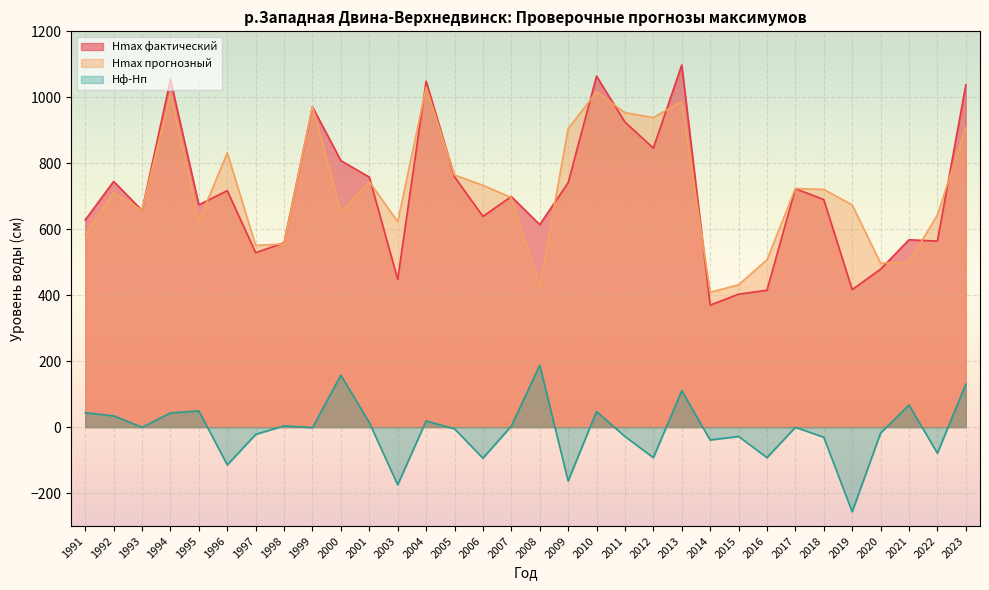

List the series in order of their peak value, lowest first.

Hф-Hп, Hmax прогнозный, Hmax фактический